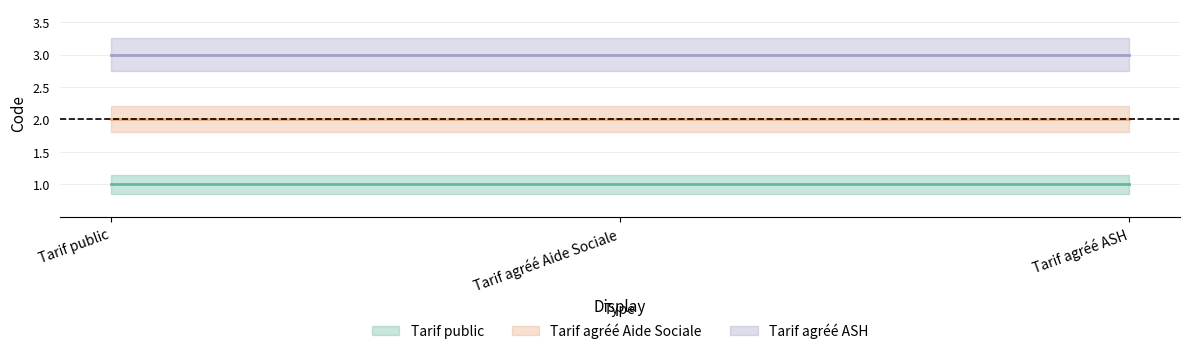

List the series in order of their peak value, highest first.

Tarif agréé ASH, Tarif agréé Aide Sociale, Tarif public